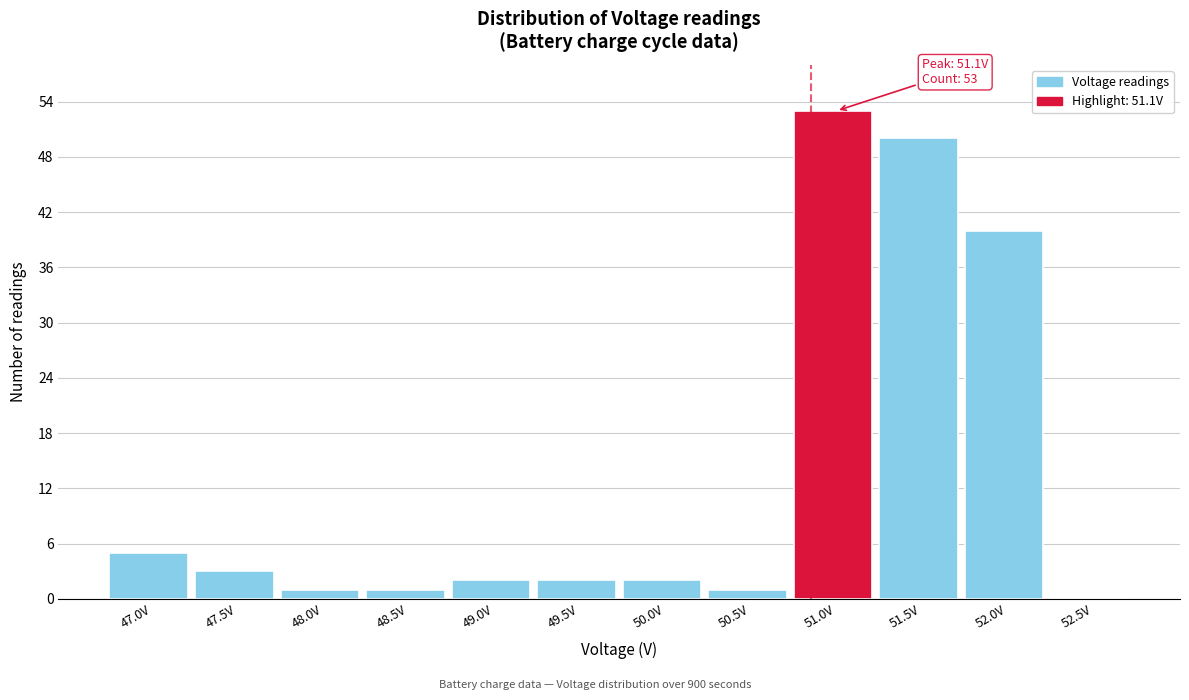

Reading left to right, extract all data points from this chart.

47.0V=5	47.5V=3	48.0V=1	48.5V=1	49.0V=2	49.5V=2	50.0V=2	50.5V=1	51.0V=53	51.5V=50	52.0V=40	52.5V=0